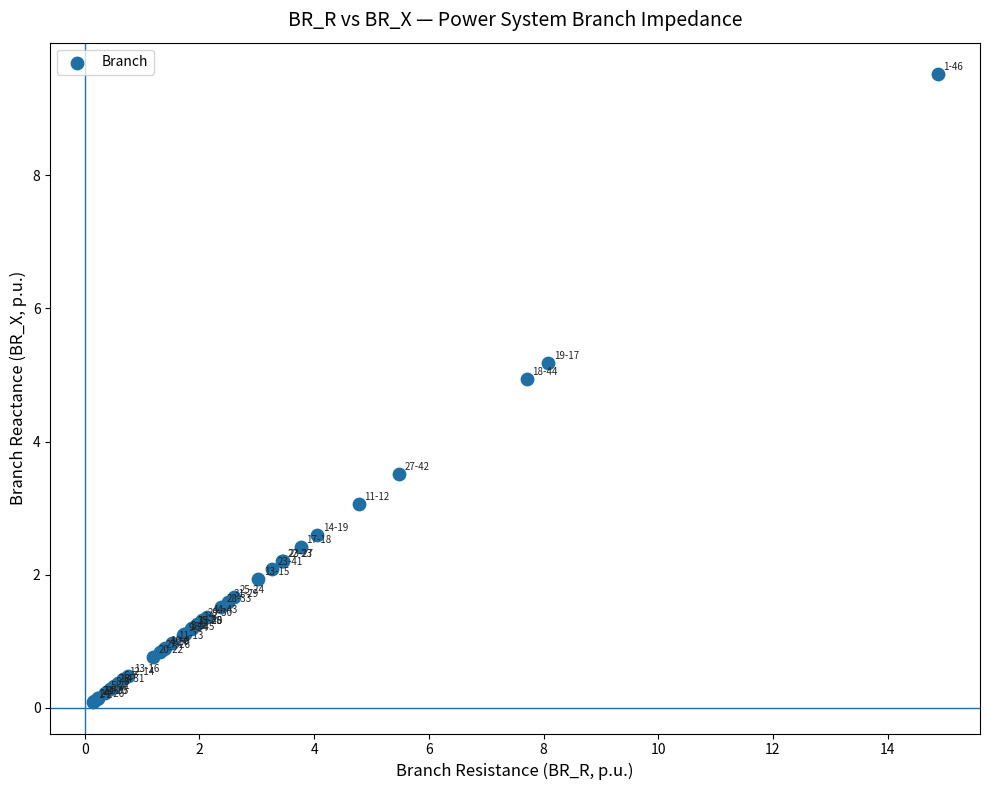

What Y value in the scatter plot is closest to 4?

3.5